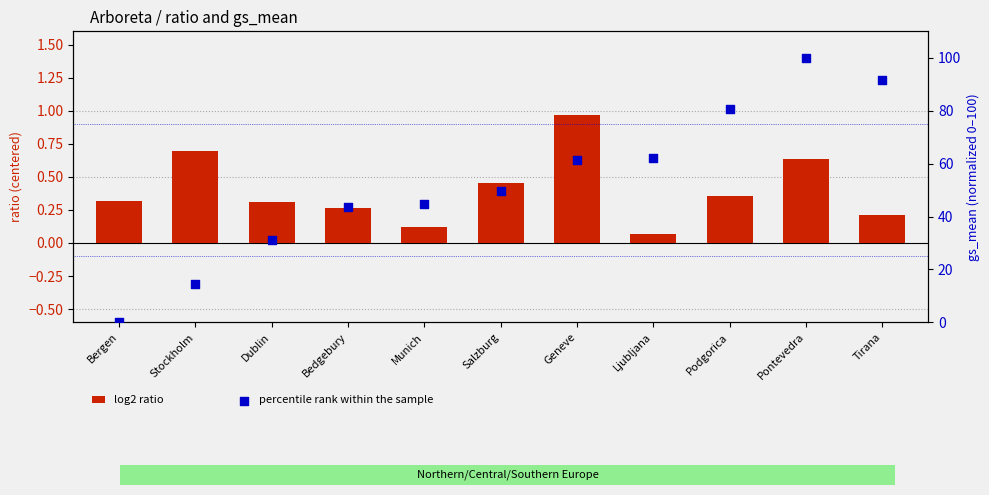

At which category is the sum across all series the highest?

Pontevedra